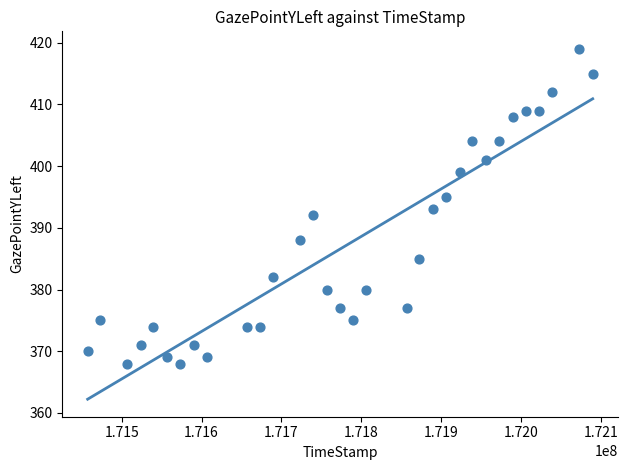

What is the range of X values (max minus min)?

632621